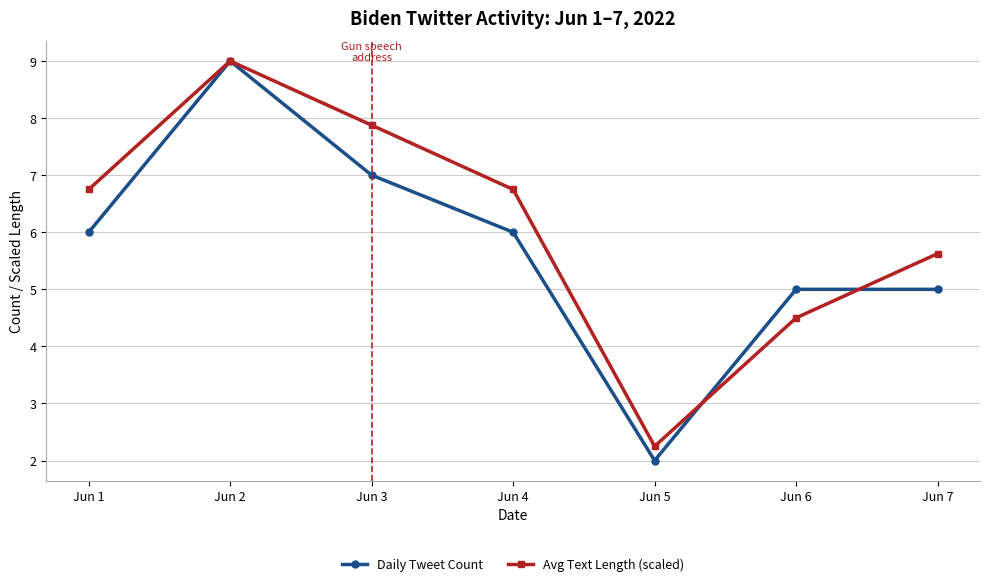

Which series ends up on top after the final intersection of Avg Text Length (scaled) and Daily Tweet Count?

Avg Text Length (scaled)